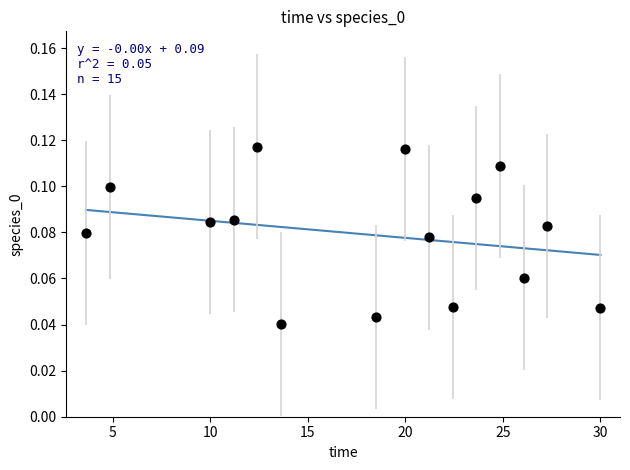

What is the range of X values (max minus min)?

26.4